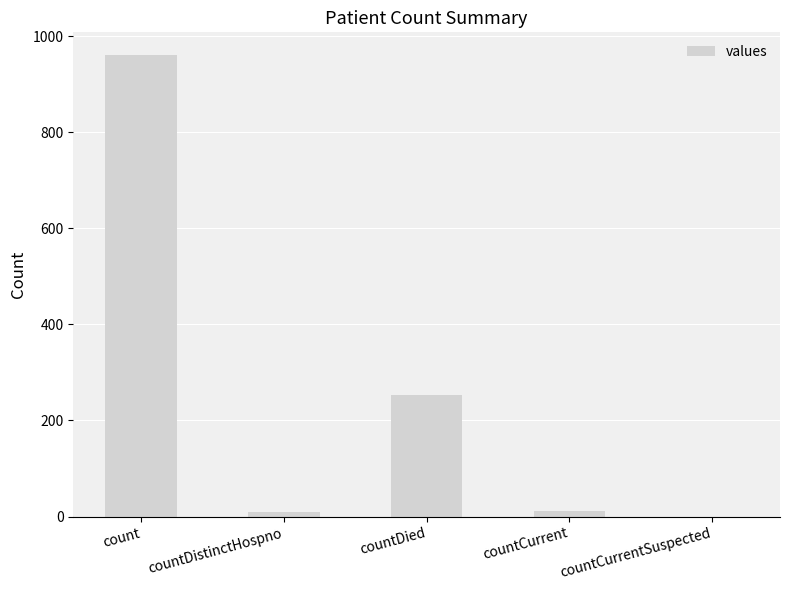

How many distinct data groups are displayed?

1